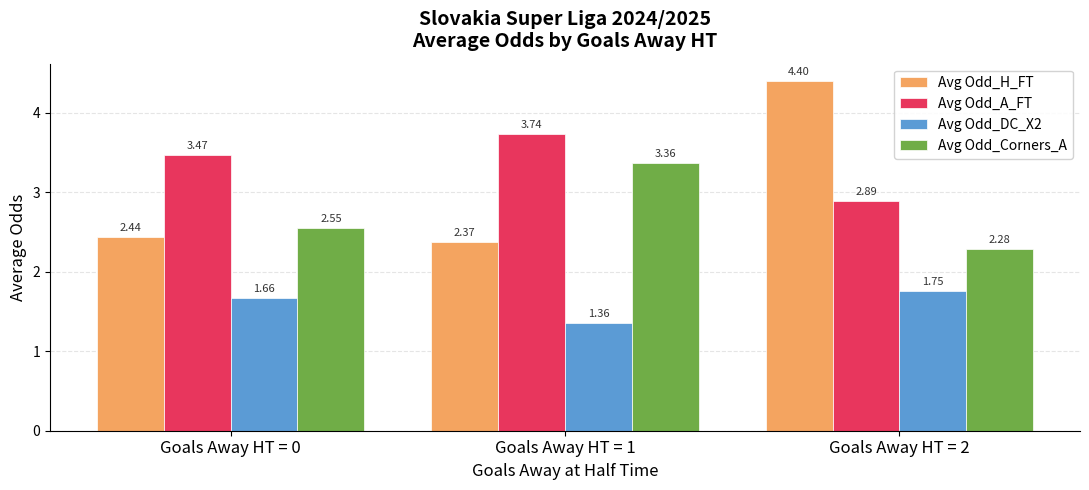

What are all the series names shown in the legend?

Avg Odd_H_FT, Avg Odd_A_FT, Avg Odd_DC_X2, Avg Odd_Corners_A